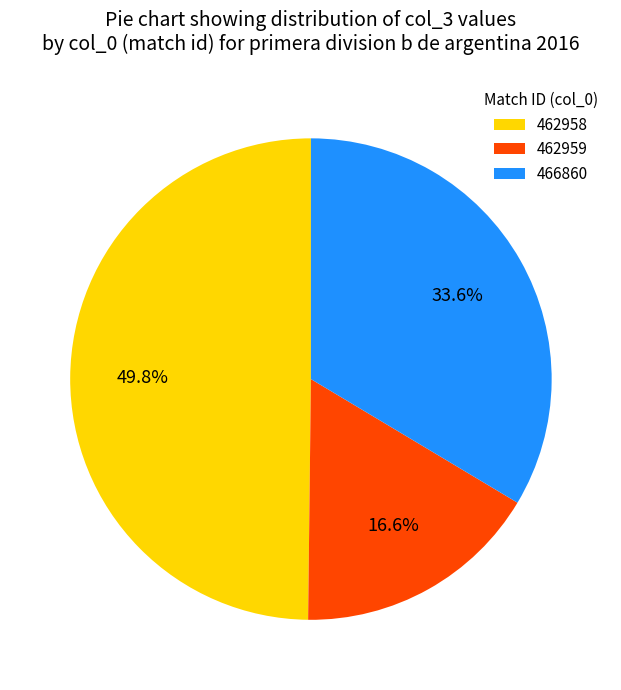

Does any single category account for the majority?

No